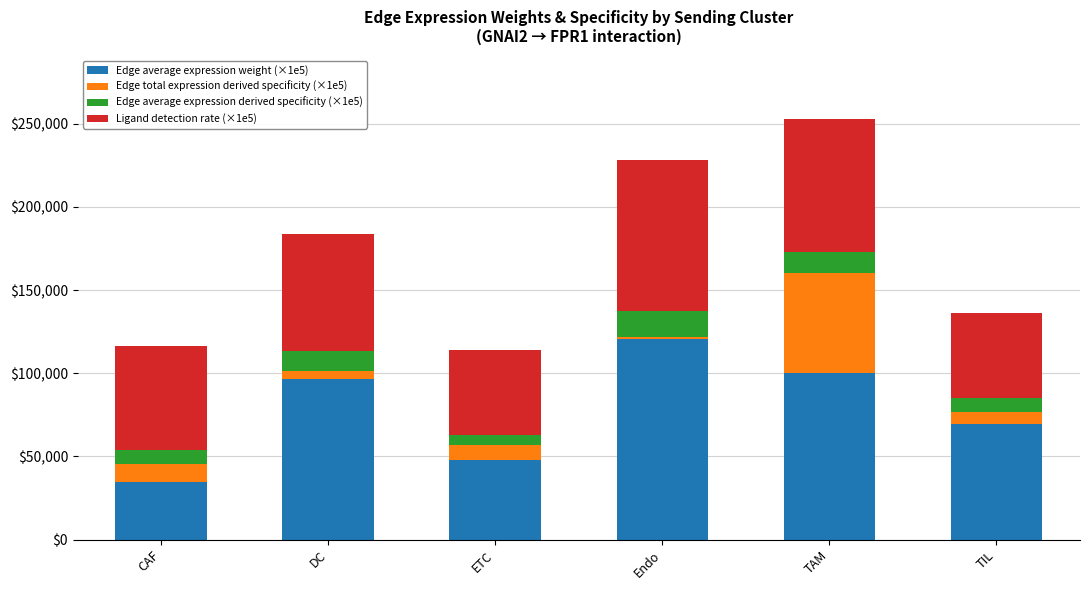

Reading left to right, what are the values for Edge average expression weight?

CAF=34694.0	DC=96300.9	ETC=47680.7	Endo=120662.5	TAM=100371.9	TIL=69604.4